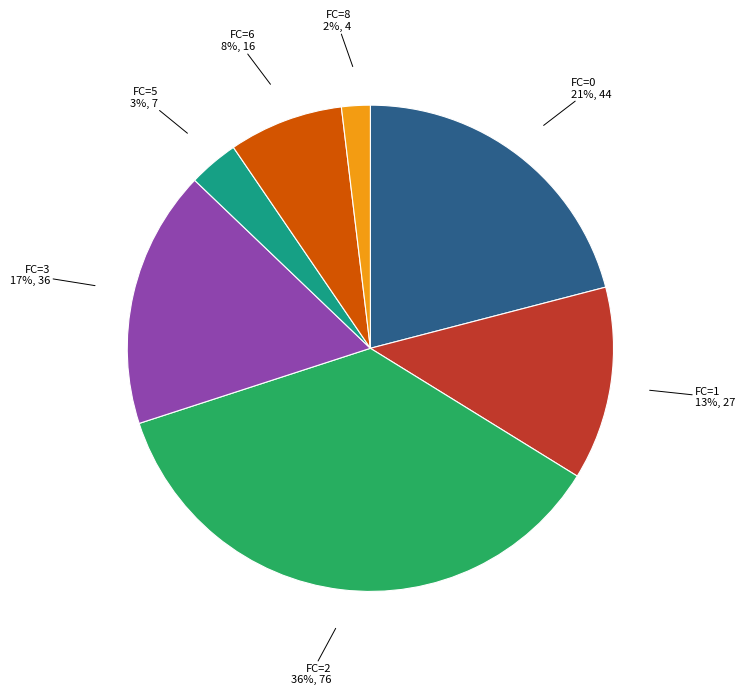

Does any single category account for the majority?

No